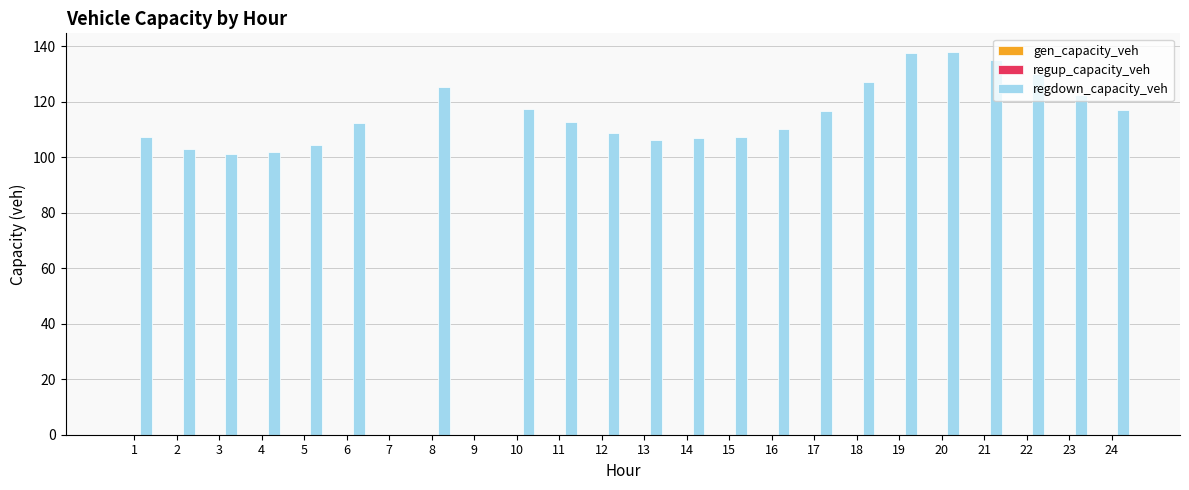

What is the sum of all values?

2548.0